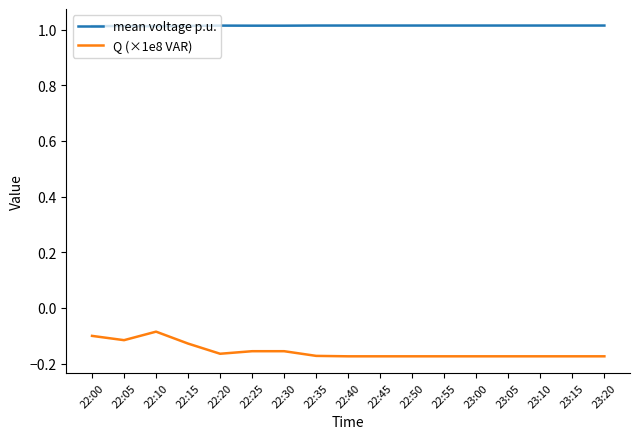

True or false: Q (×1e8 VAR) and mean voltage p.u. intersect in this chart.

False